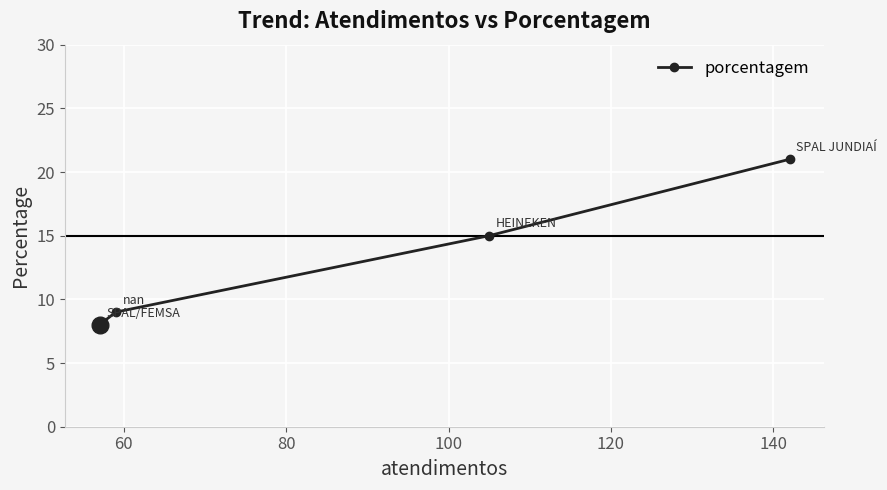

Count the number of data series in this chart.

1